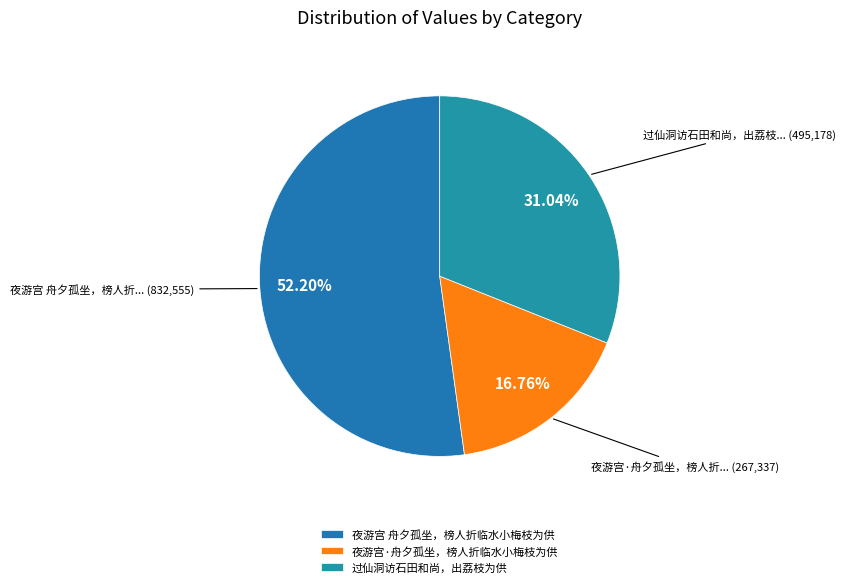

What percentage do 过仙洞访石田和尚，出荔枝为供 and 夜游宫·舟夕孤坐，榜人折临水小梅枝为供 together represent?

47.8%